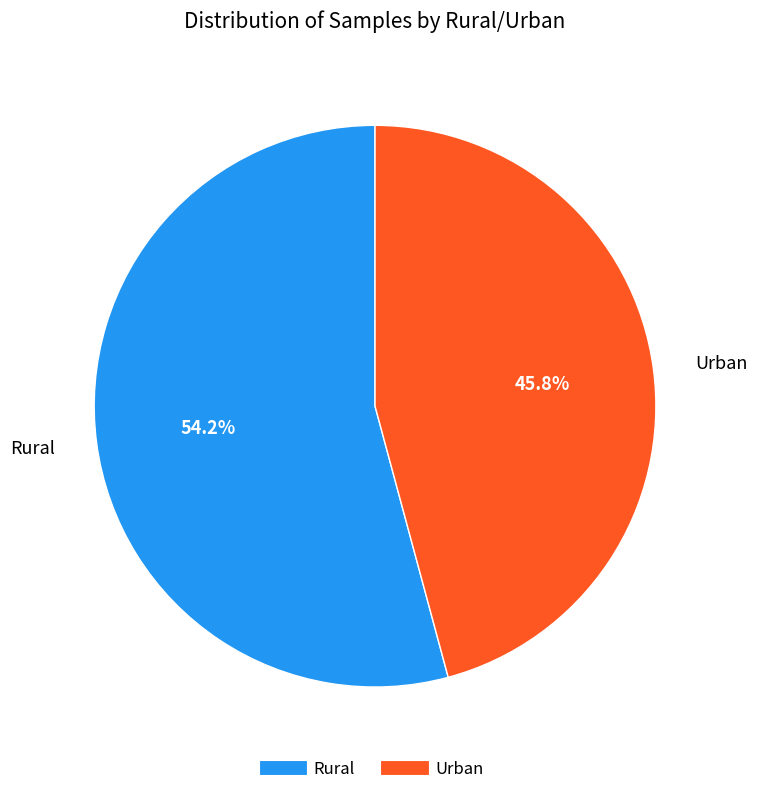

To the nearest percent, what is the combined percentage of Rural and Urban?

100%